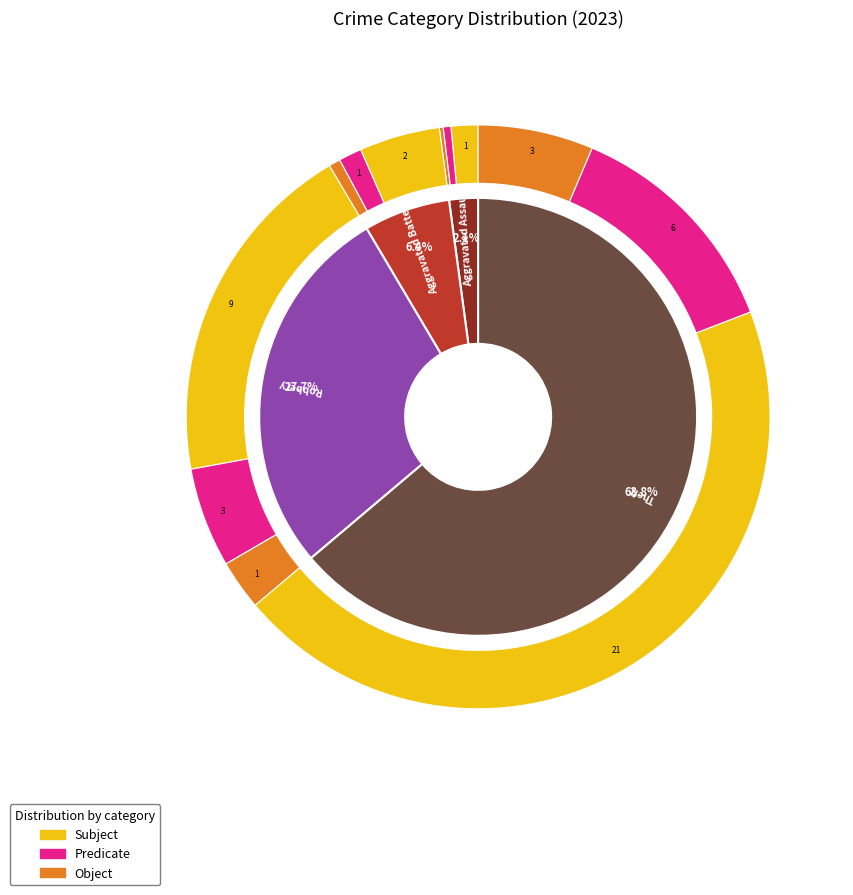

Which has a higher value, 2 or 7?

7